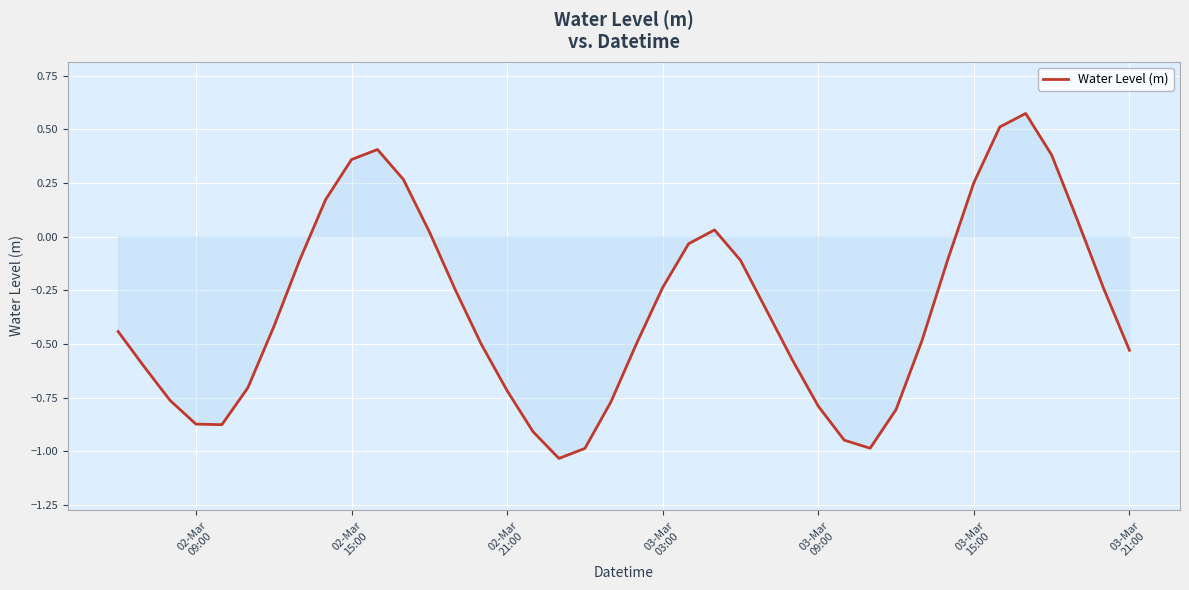

What is the difference between the maximum and minimum values?

1.6